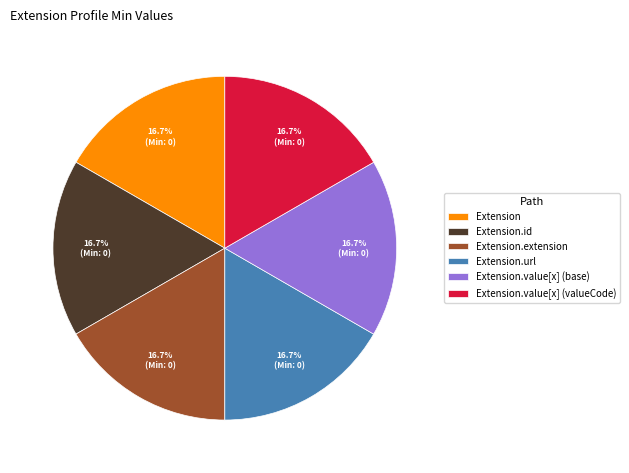

True or false: Extension.url accounts for 99% of the total.

False